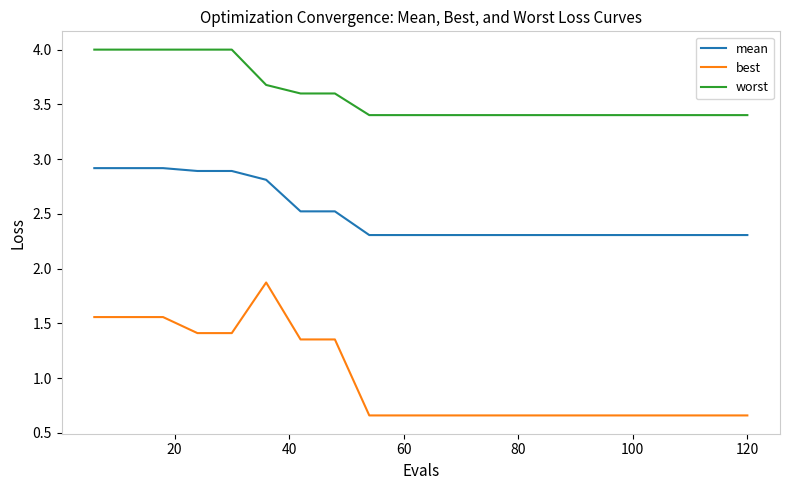

Which series has the widest spread of values?

best